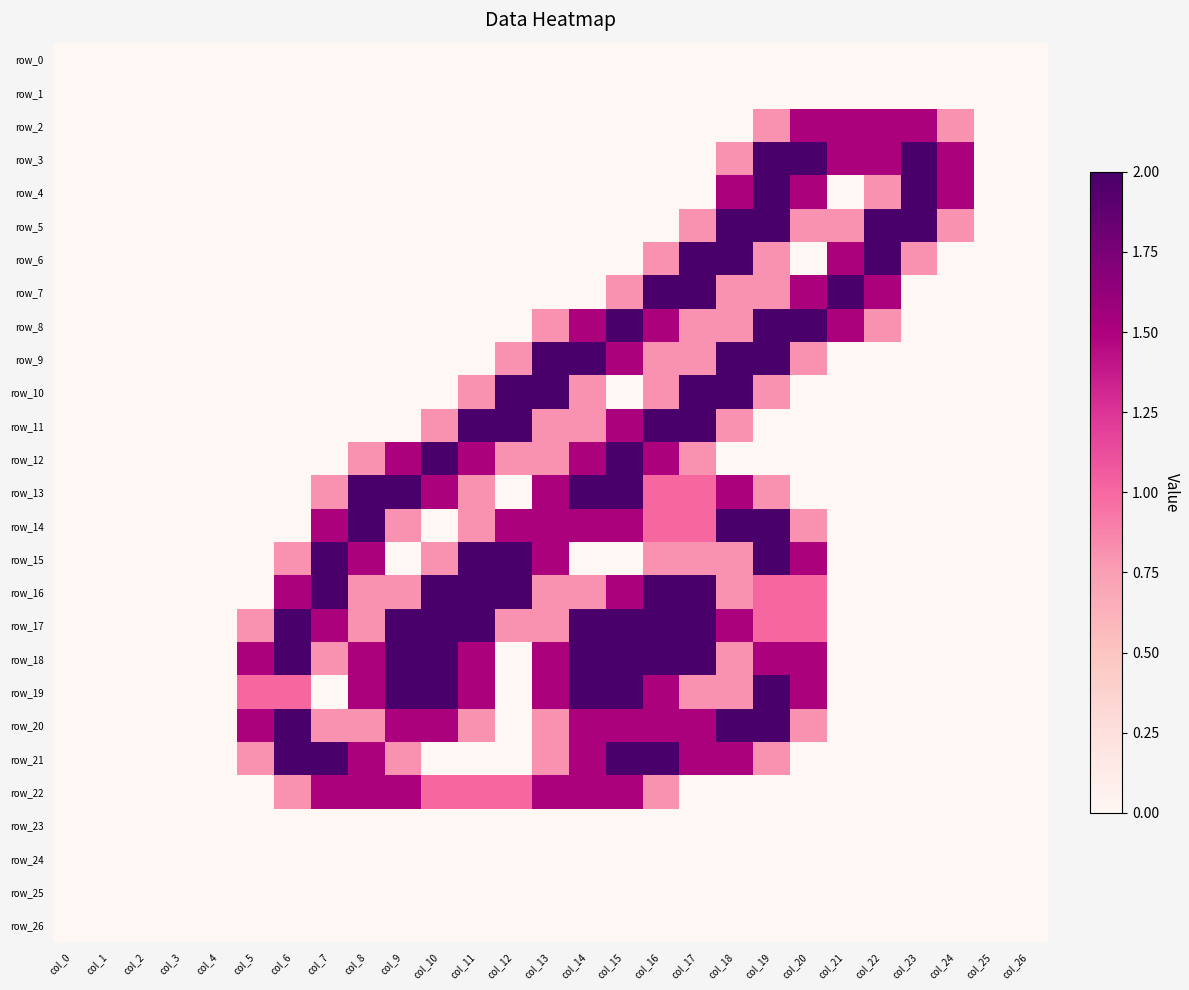

The value of row_24 at col_5 is 0.0. True or false?

True